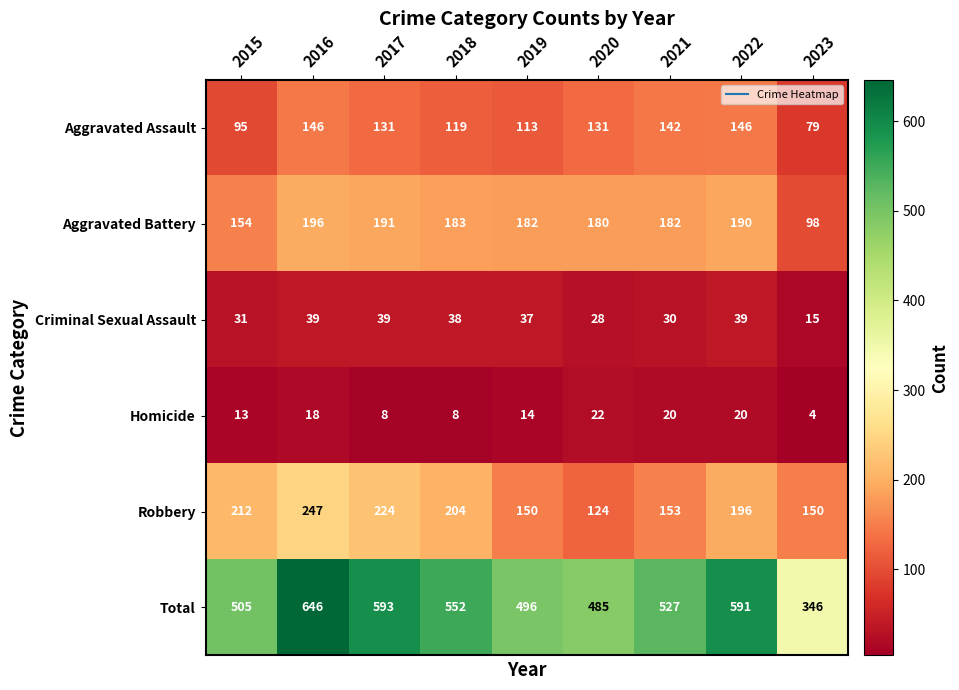

What is the difference between the maximum and minimum values in the Total series?

300